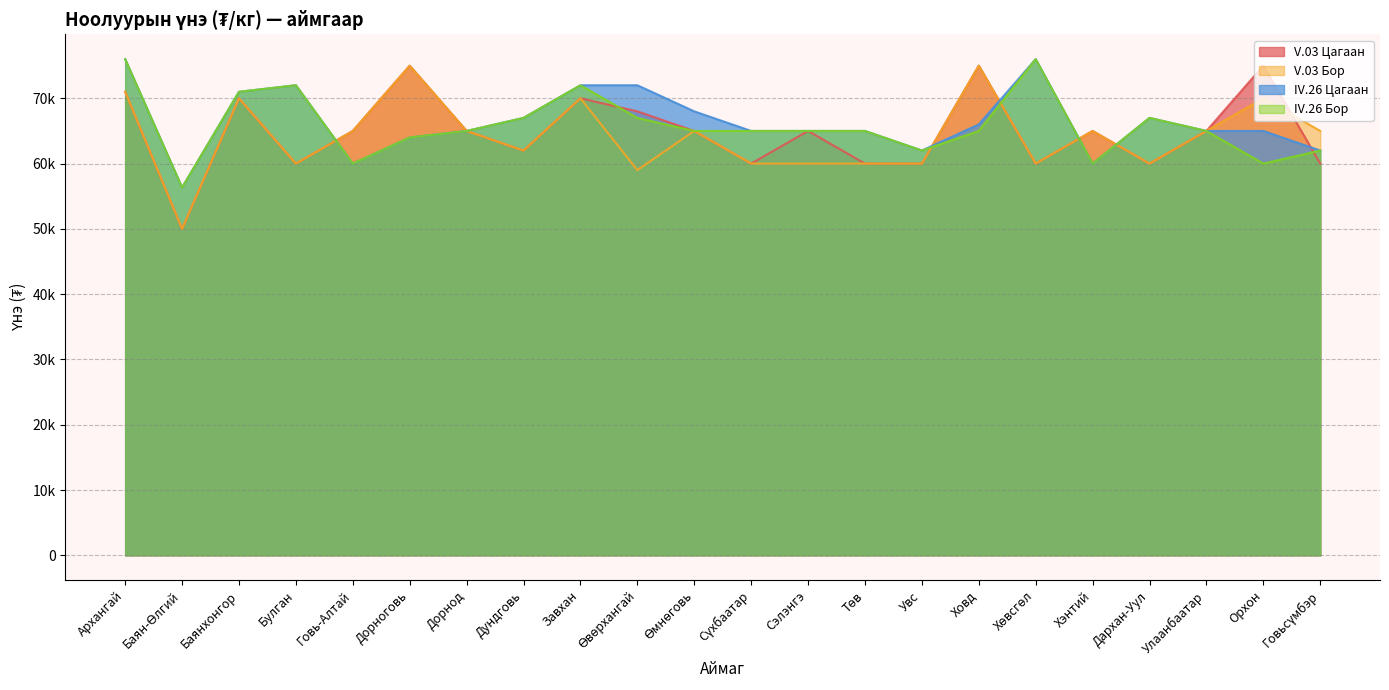

What is the label of the 7th point from the left?

Дорнод